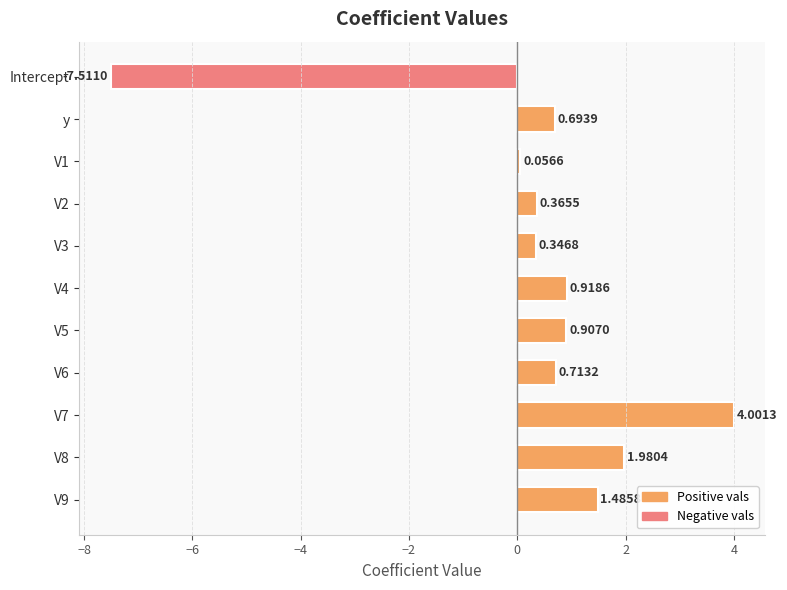

List the labels in order of value, largest first.

V7, V8, V9, V4, V5, V6, y, V2, V3, V1, Intercept